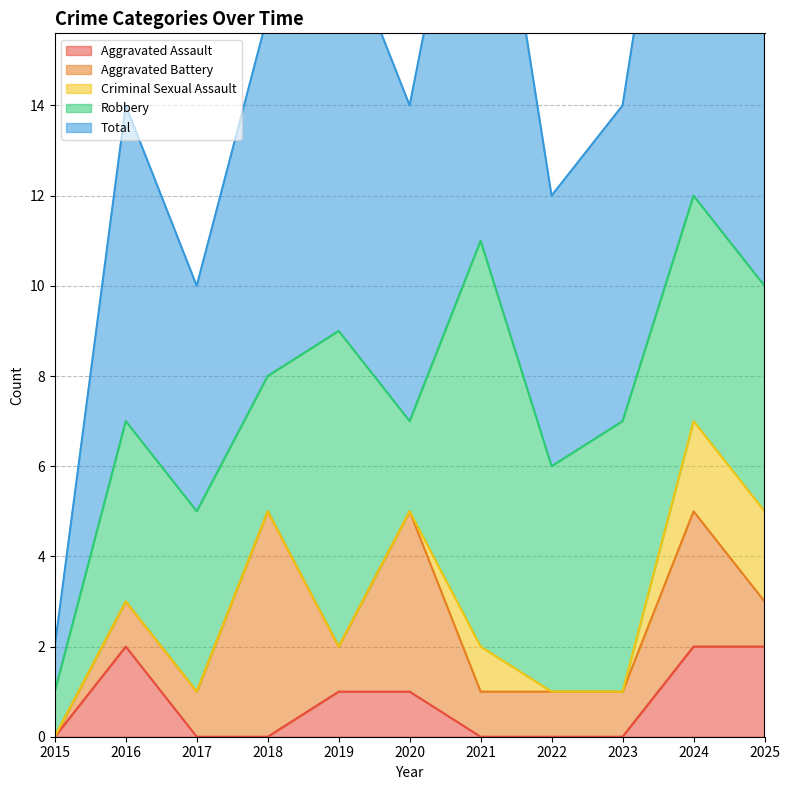

At 2015, list the series in order from largest to smallest.

Robbery, Total, Aggravated Assault, Aggravated Battery, Criminal Sexual Assault